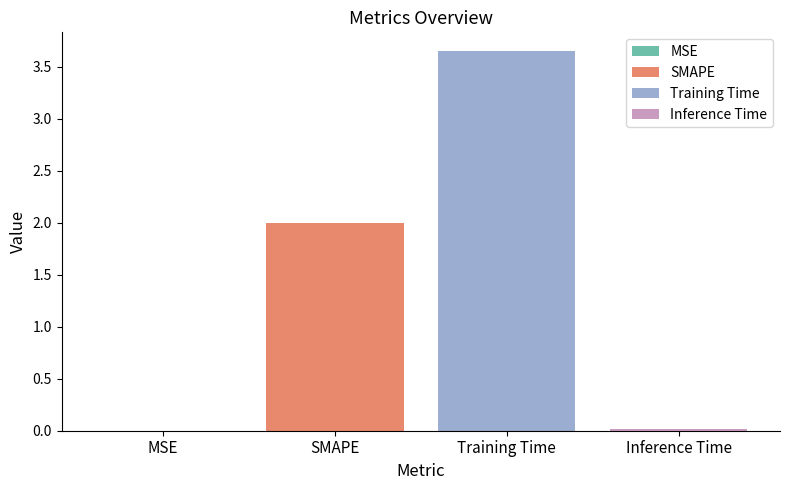

What is the maximum value shown in the chart?

3.6